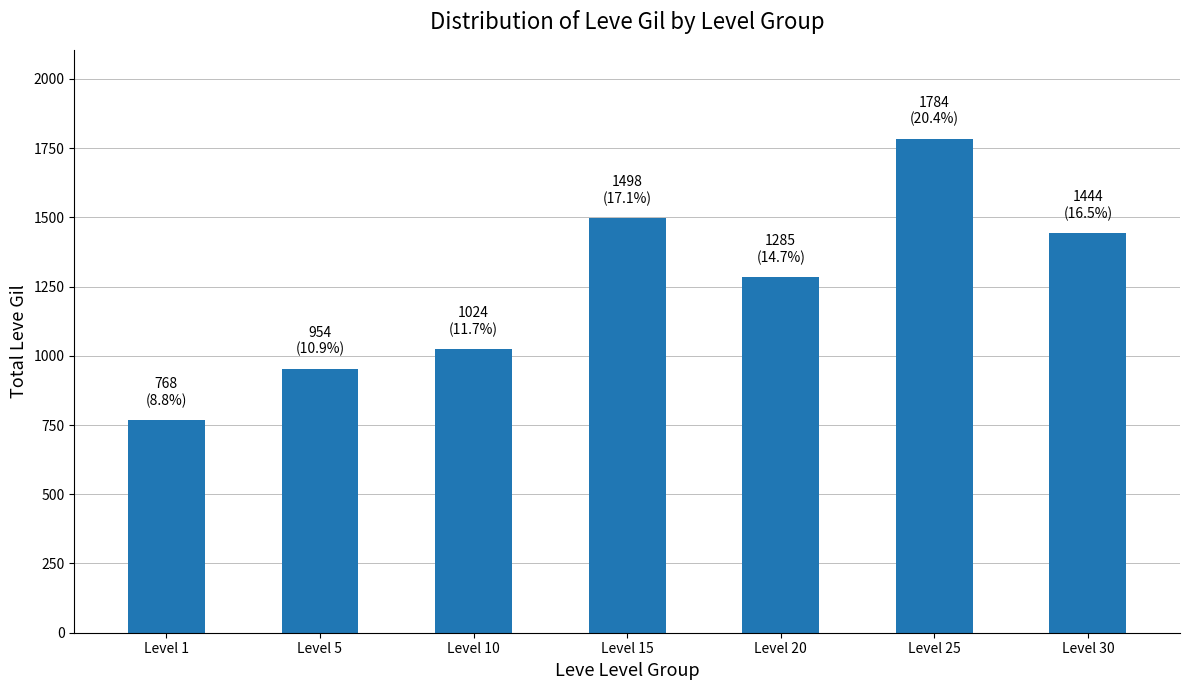

Rank the categories by value from lowest to highest.

Level 1, Level 5, Level 10, Level 20, Level 30, Level 15, Level 25